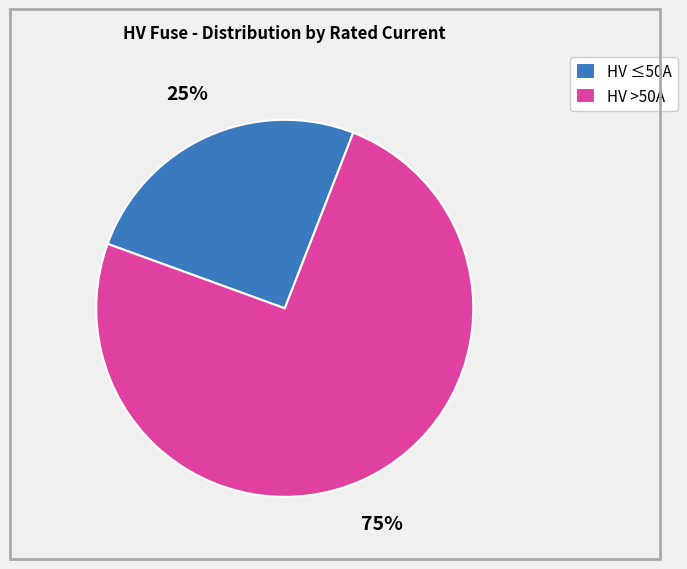

How many segments does this pie chart have?

2